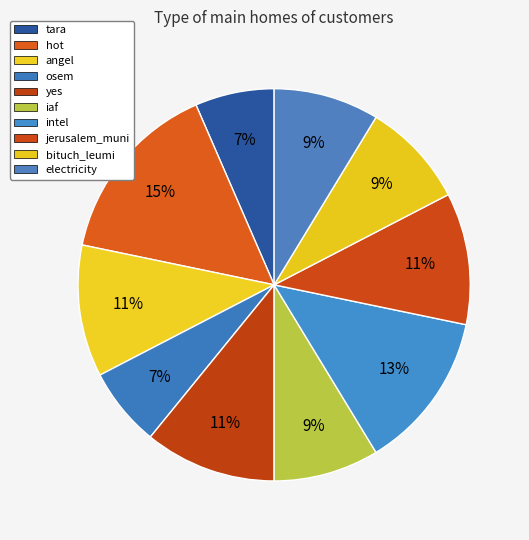

True or false: bituch_leumi accounts for 18% of the total.

False